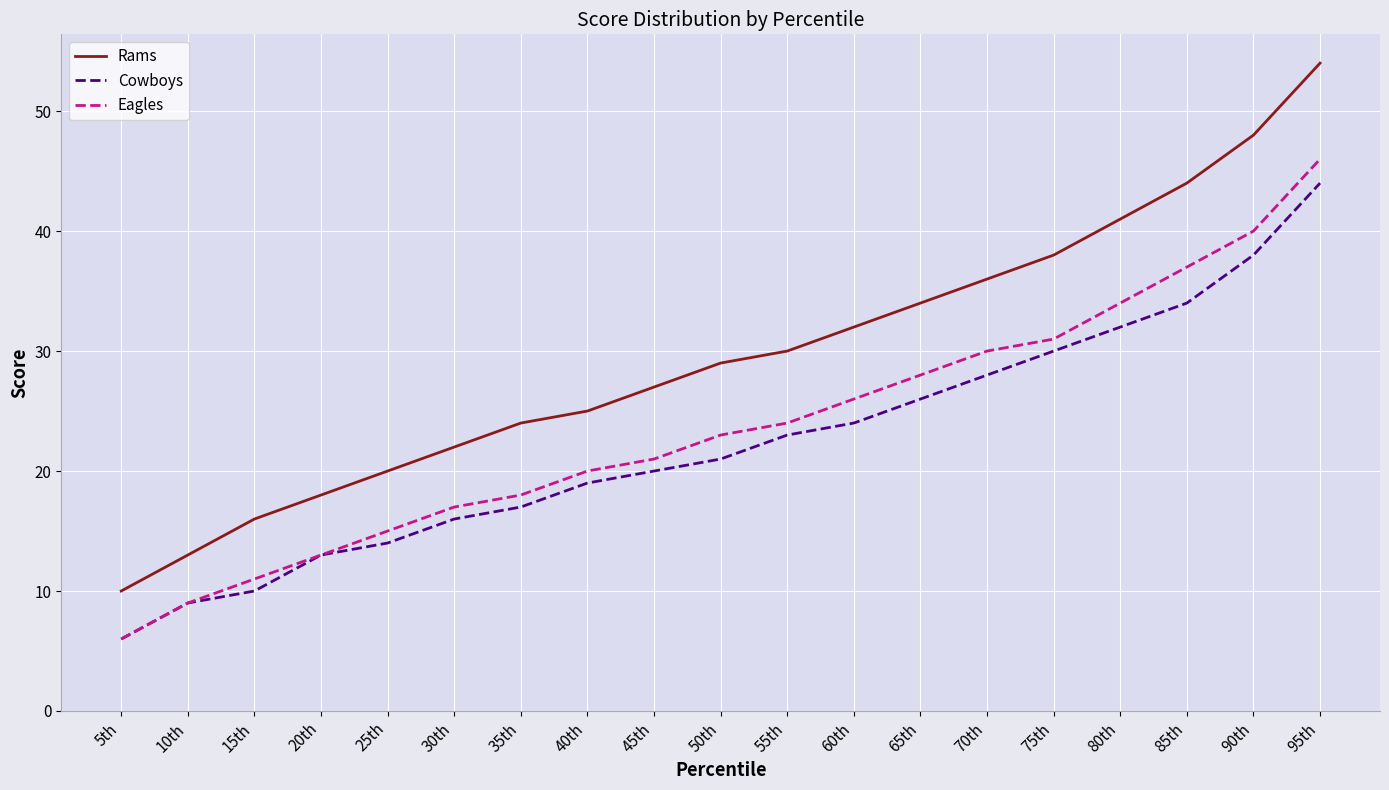

What is the minimum value shown in the chart?

6